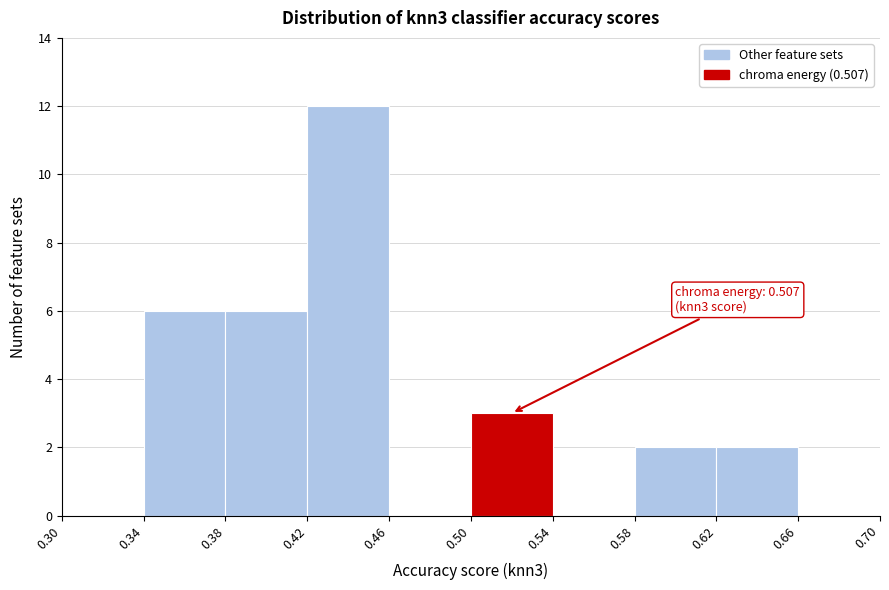

Which range on the x-axis has the tallest bar?

0.42 to 0.46